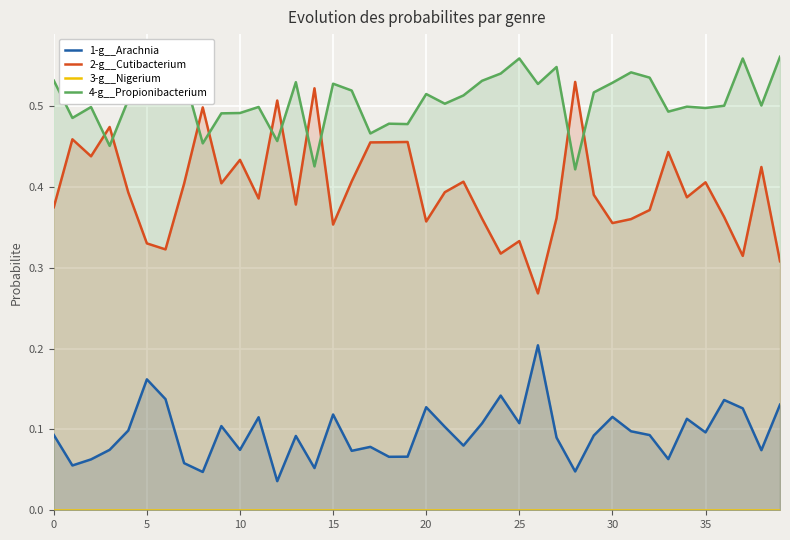

Which series ends up on top after the final intersection of 2-g__Cutibacterium and 4-g__Propionibacterium?

4-g__Propionibacterium